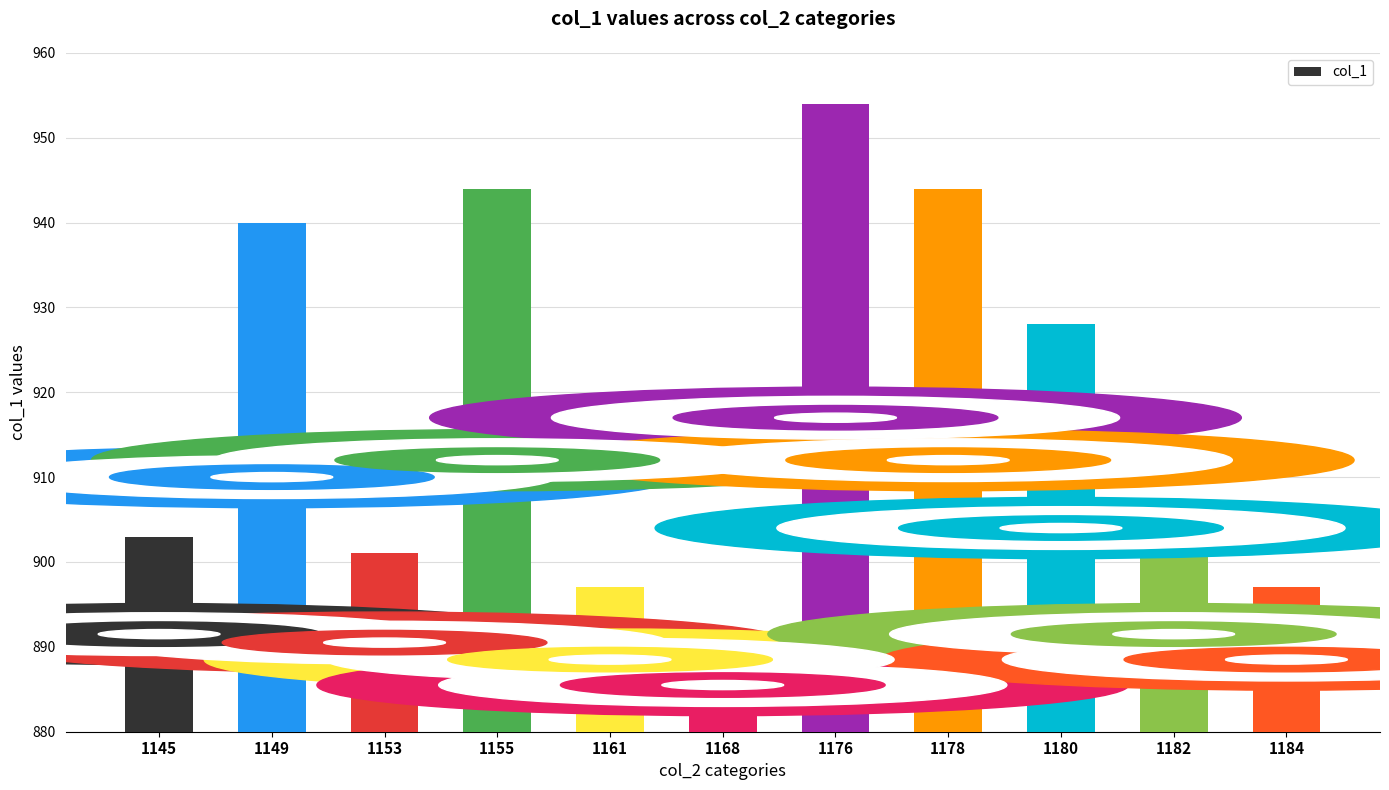

How many distinct data groups are displayed?

1